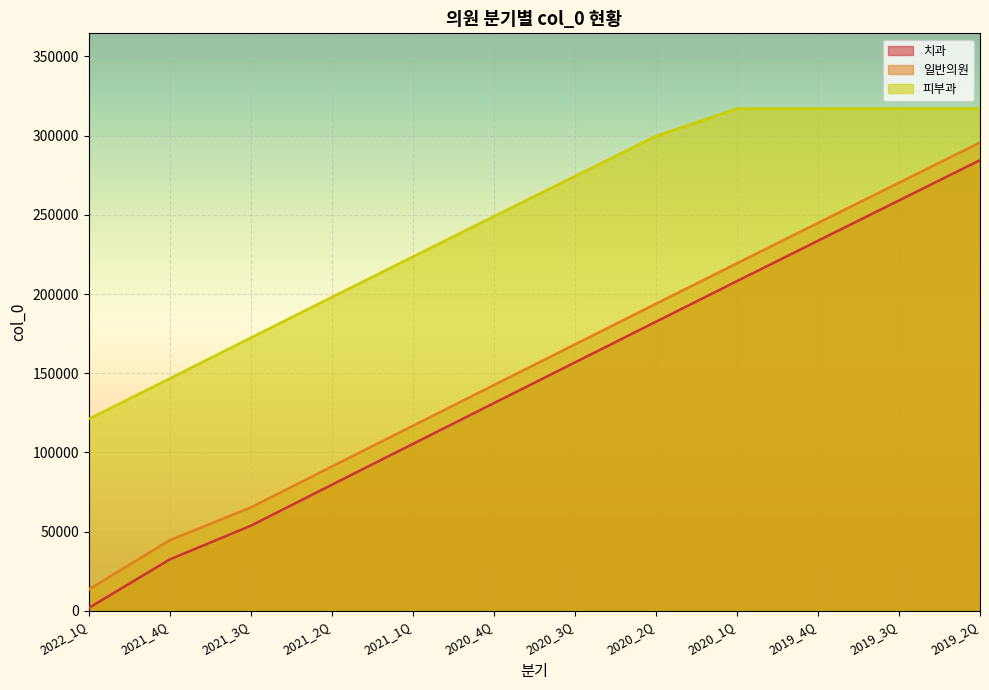

Reading right to left, list all the values displayed in this chart.

치과: 2019_2Q=284503	2019_3Q=259086	2019_4Q=233635	2020_1Q=208136	2020_2Q=182517	2020_3Q=156827	2020_4Q=131108	2021_1Q=105390	2021_2Q=79605	2021_3Q=53732	2021_4Q=32472	2022_1Q=1845
일반의원: 2019_2Q=295629	2019_3Q=270272	2019_4Q=244863	2020_1Q=219390	2020_2Q=193851	2020_3Q=168196	2020_4Q=142503	2021_1Q=116854	2021_2Q=91122	2021_3Q=65282	2021_4Q=44605	2022_1Q=13464
피부과: 2019_2Q=317029	2019_3Q=317029	2019_4Q=317029	2020_1Q=317029	2020_2Q=299729	2020_3Q=274405	2020_4Q=249000	2021_1Q=223546	2021_2Q=198032	2021_3Q=172391	2021_4Q=146699	2022_1Q=121087